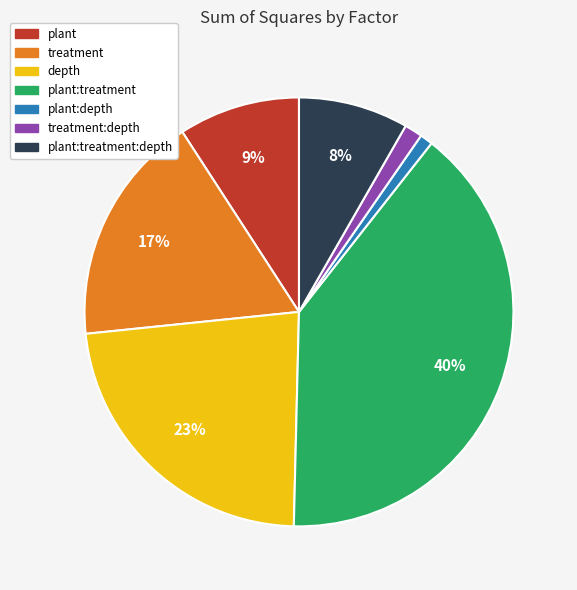

To the nearest percent, what is the average slice percentage?

14%